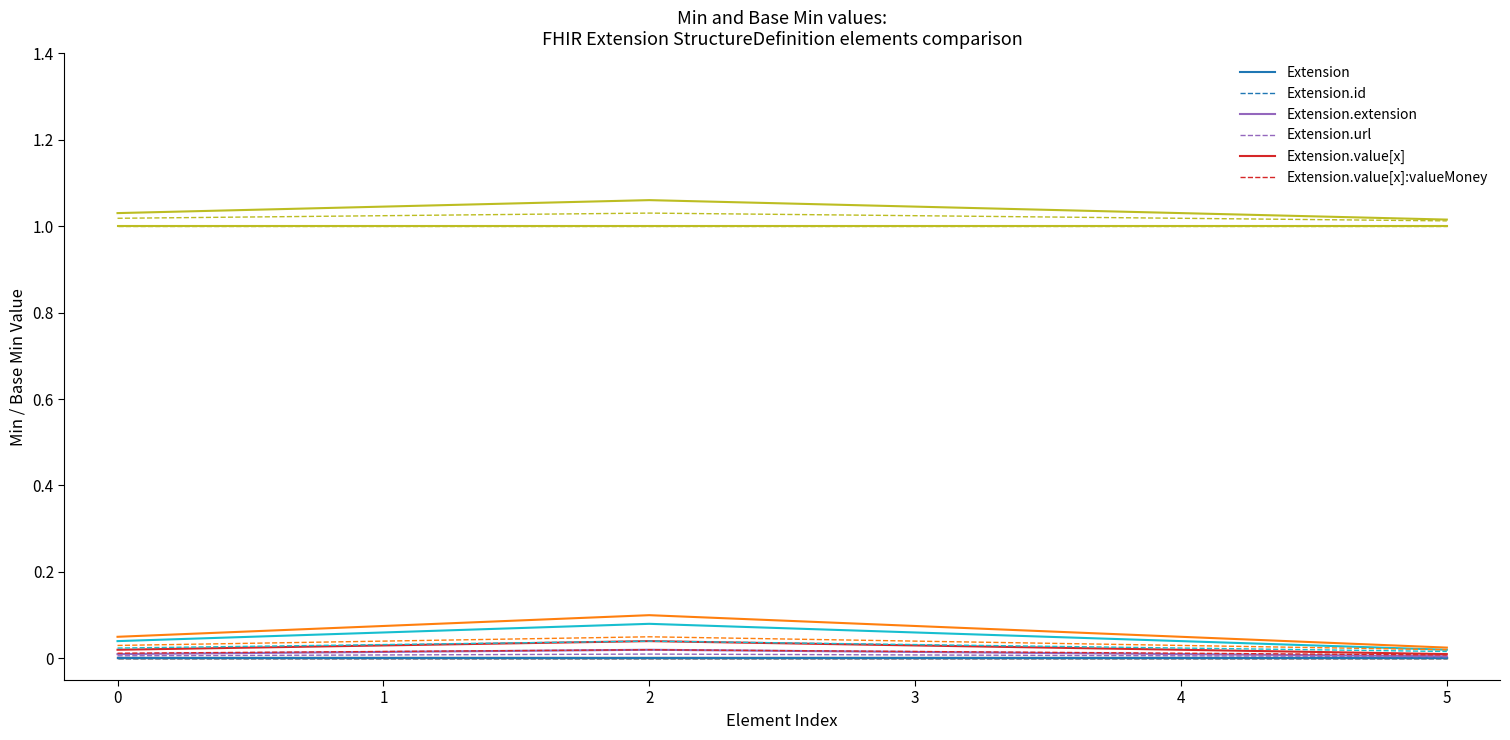

Between 3 and 1, which is larger?

3